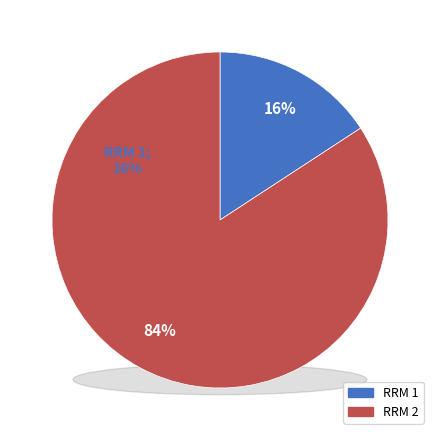

Is it true that RRM 2 is 70% of the pie?

False